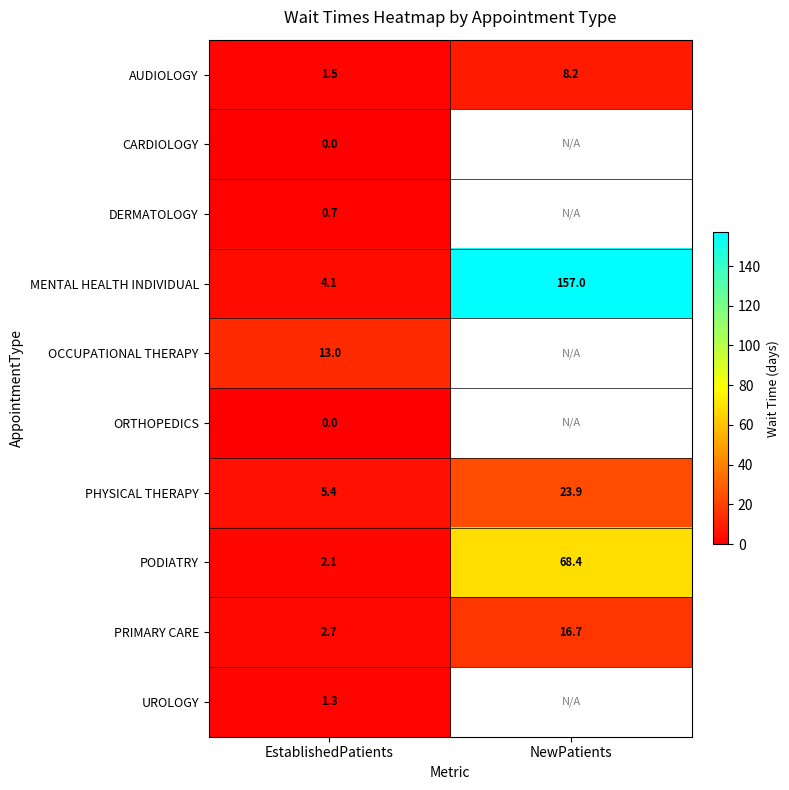

What is the total value across all series at EstablishedPatients?

30.8